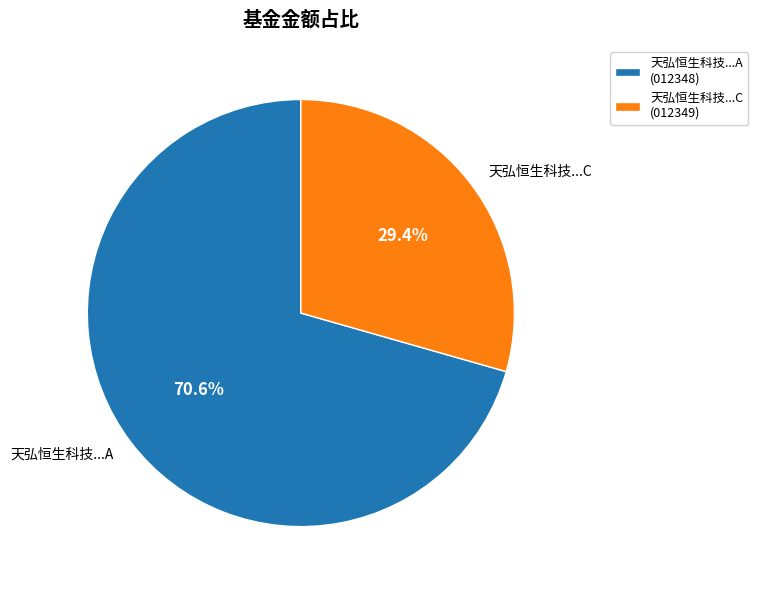

Approximately how many times larger is the value at 天弘恒生科技...C compared to 天弘恒生科技...A?

0.4